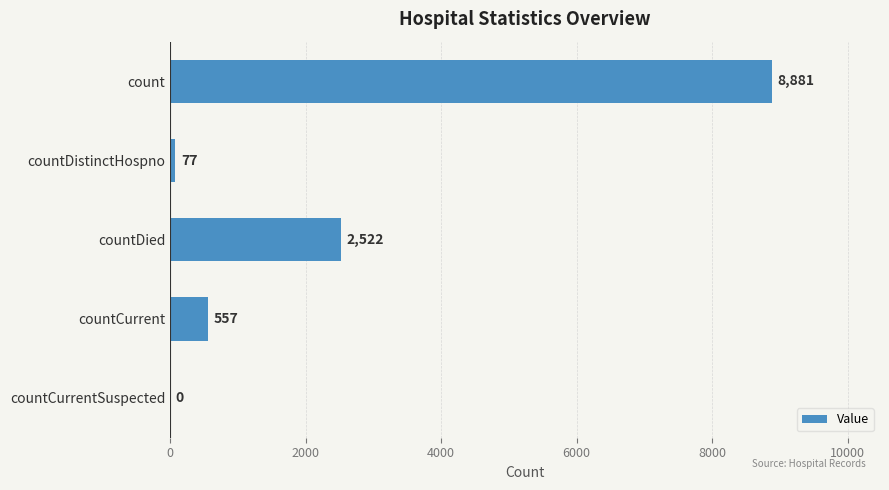

True or false: the data shows 15512 at count.

False